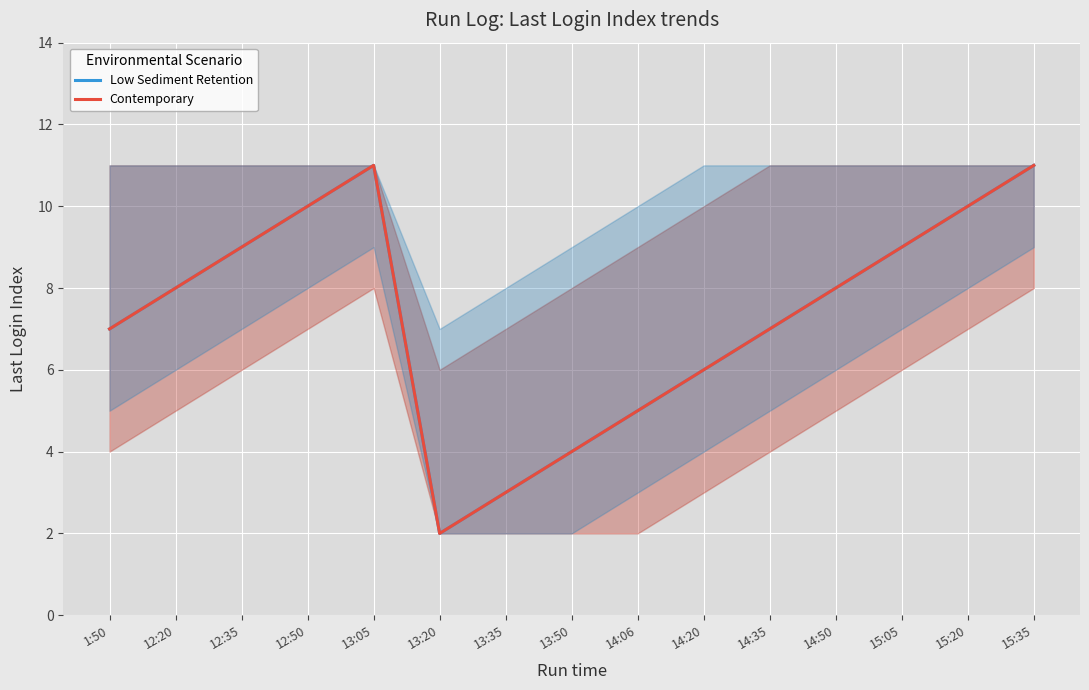

At 15:20, list the series in order from smallest to largest.

Low Sediment Retention, Contemporary